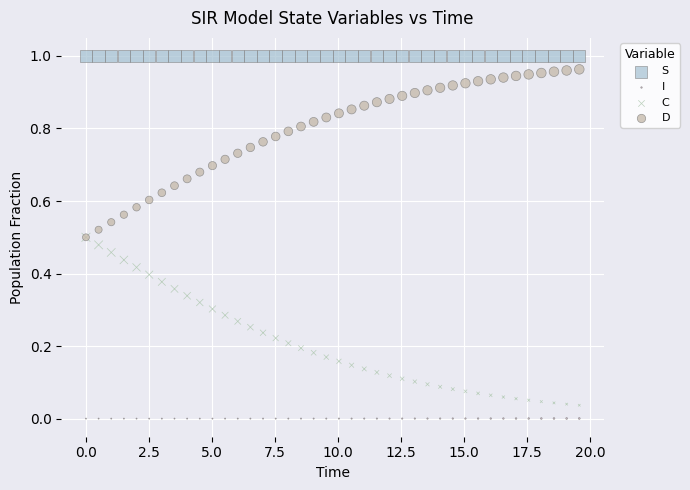

Which series reaches the maximum Y coordinate?

S